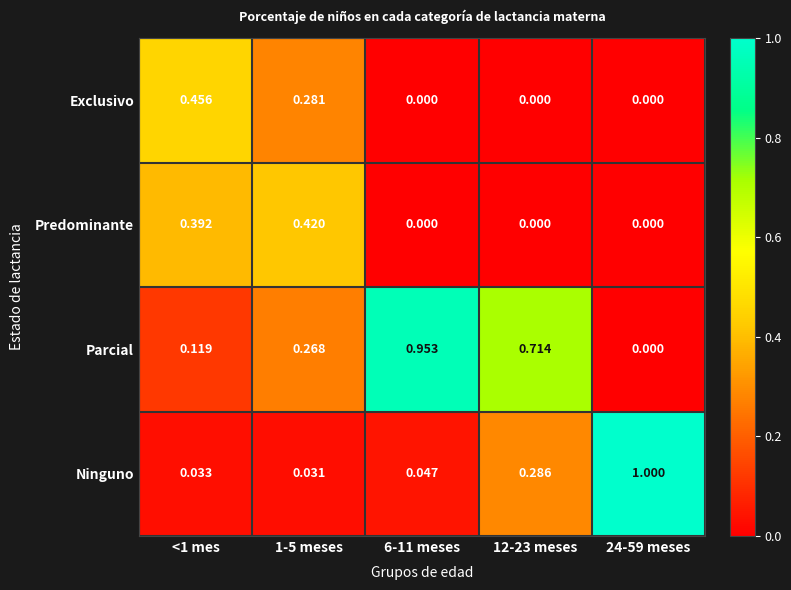

At 1-5 meses, list the series in order from smallest to largest.

Ninguno, Parcial, Exclusivo, Predominante